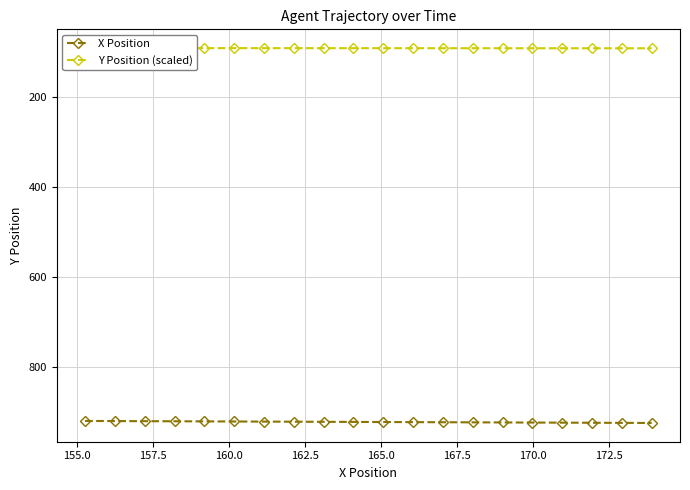

What is the value of the X Position point at the 3rd from the left?

919.5